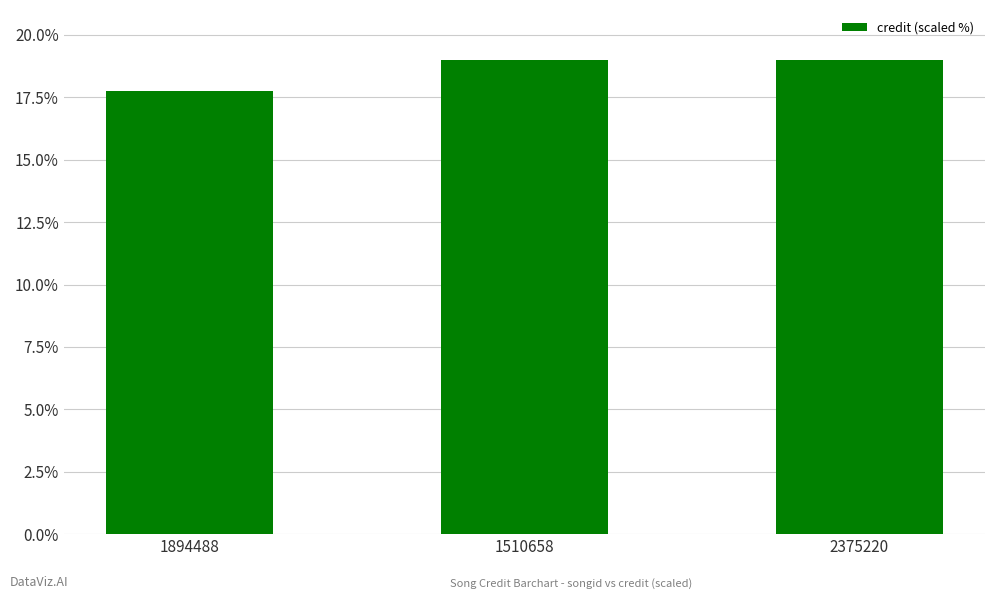

What is the sum of the values at 2375220 and 1510658?

38.0